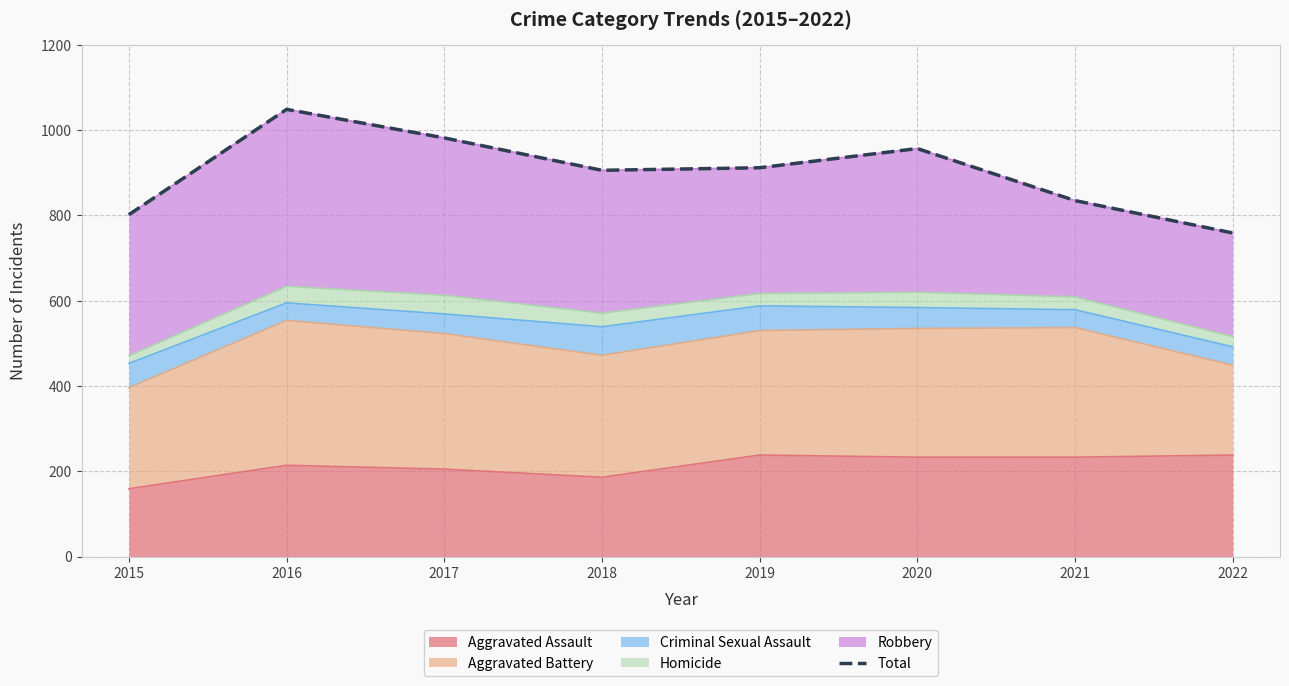

What is the greatest value displayed?

1049